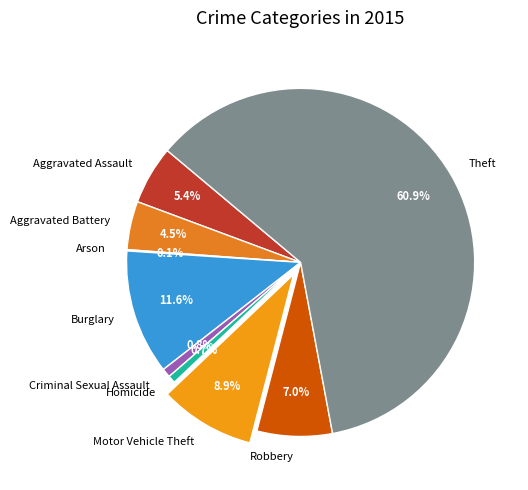

What is the ratio of the value at Robbery to the value at Homicide?

9.8